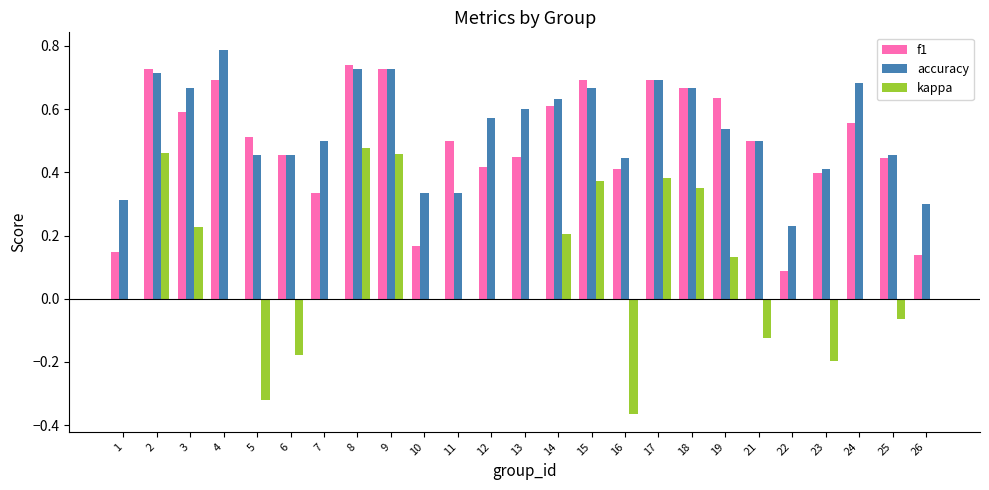

Which category has the highest value across all series?

4